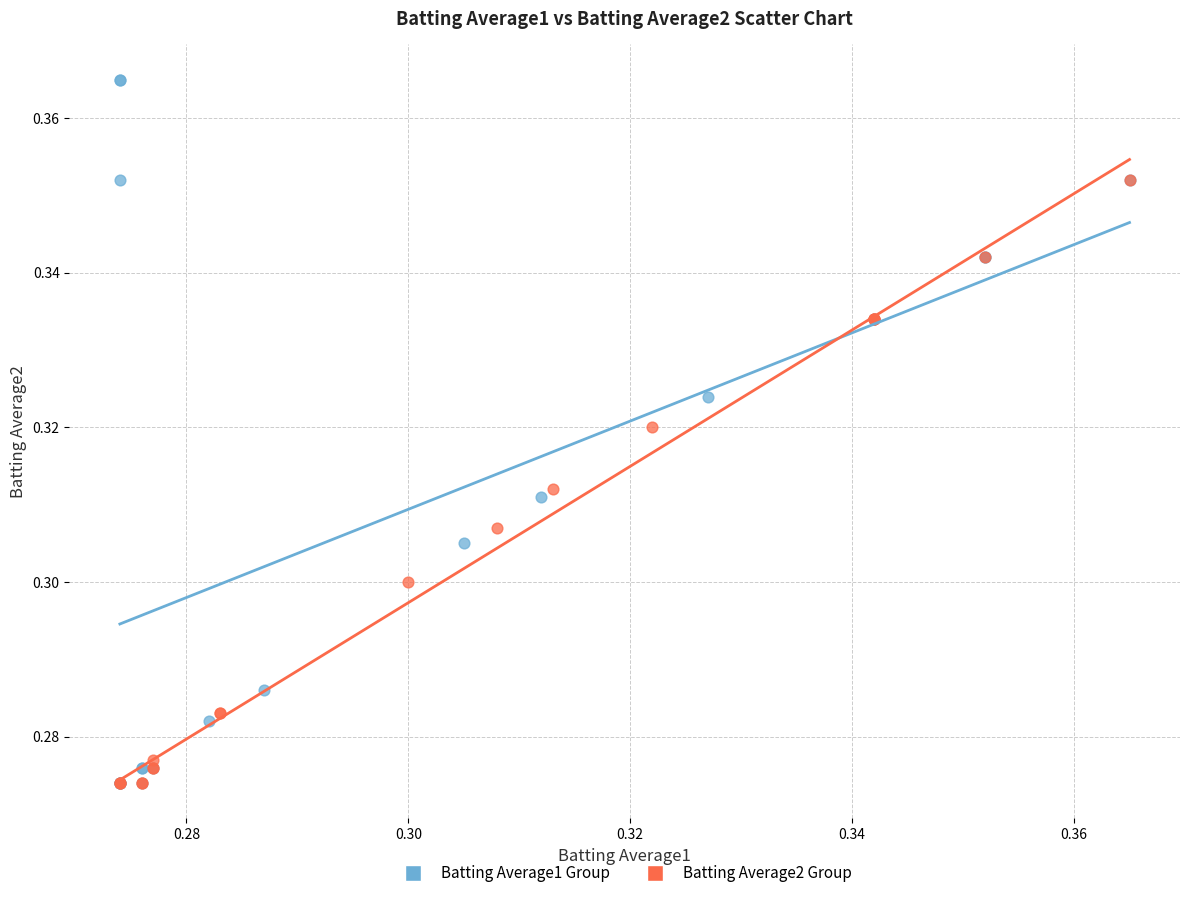

Which series reaches the maximum Y coordinate?

Batting Average1 Group